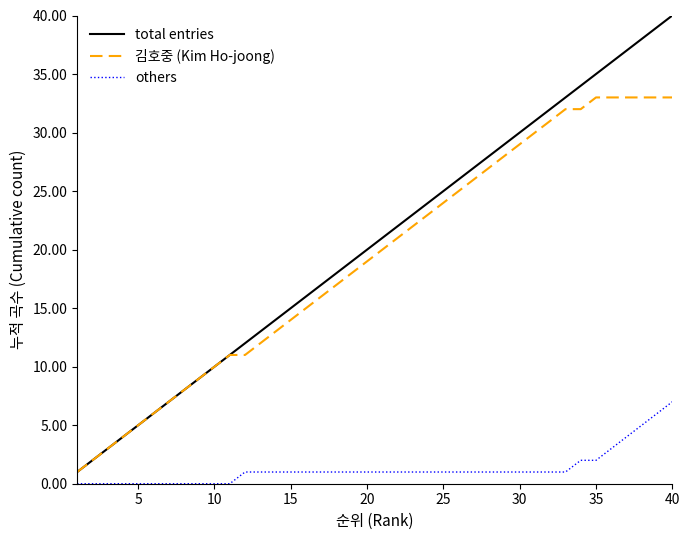

True or false: others and total entries intersect in this chart.

False